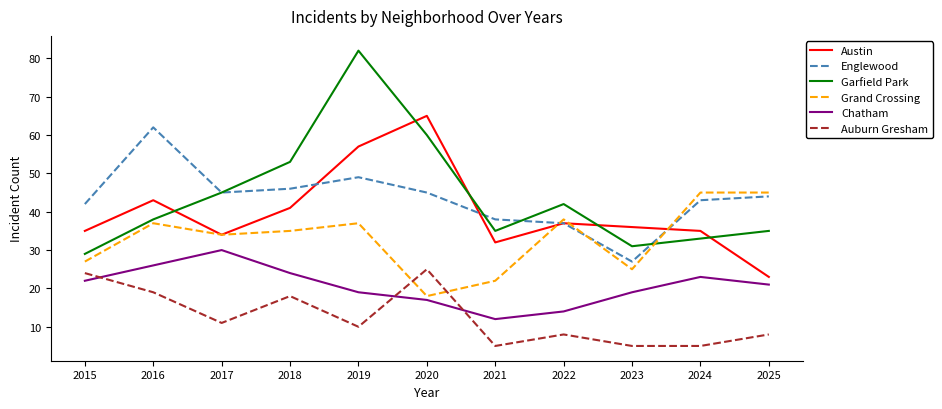

How many interior local peaks does the Auburn Gresham series have?

3